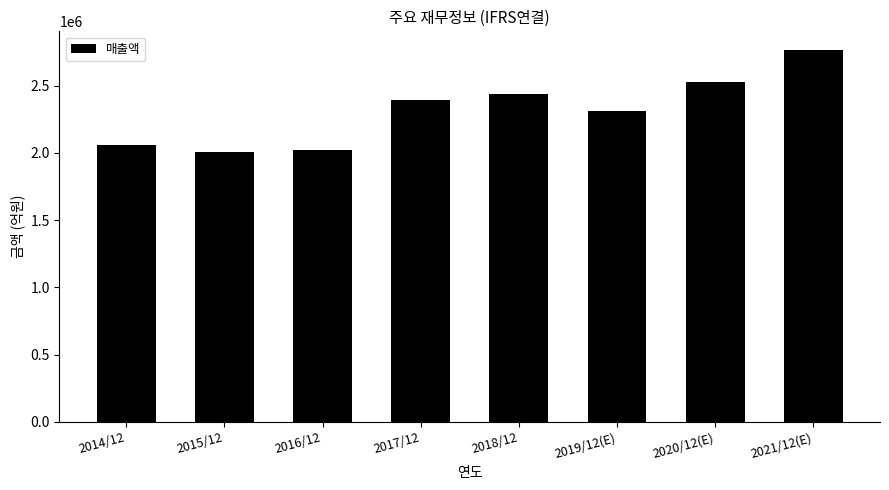

What is the label of the 2nd bar from the right?

2020/12(E)